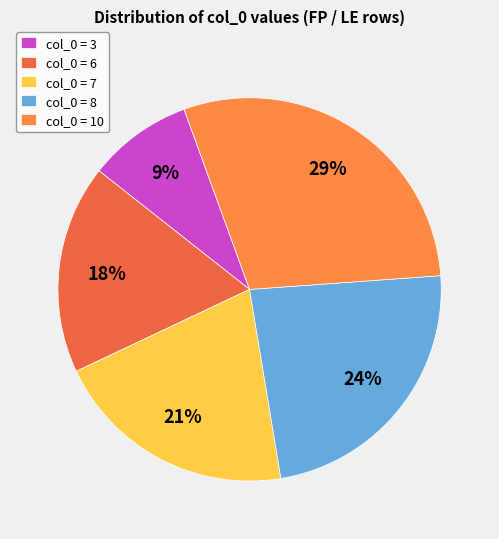

To the nearest percent, what is the average slice percentage?

20%